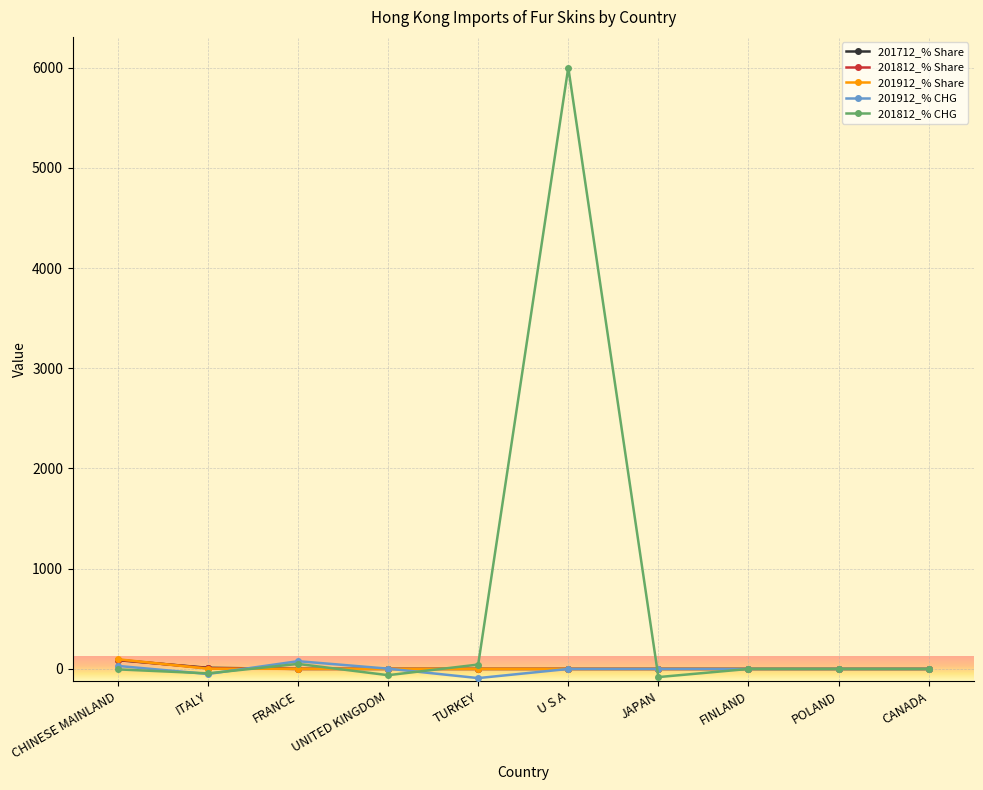

How many lines are shown in the chart?

5